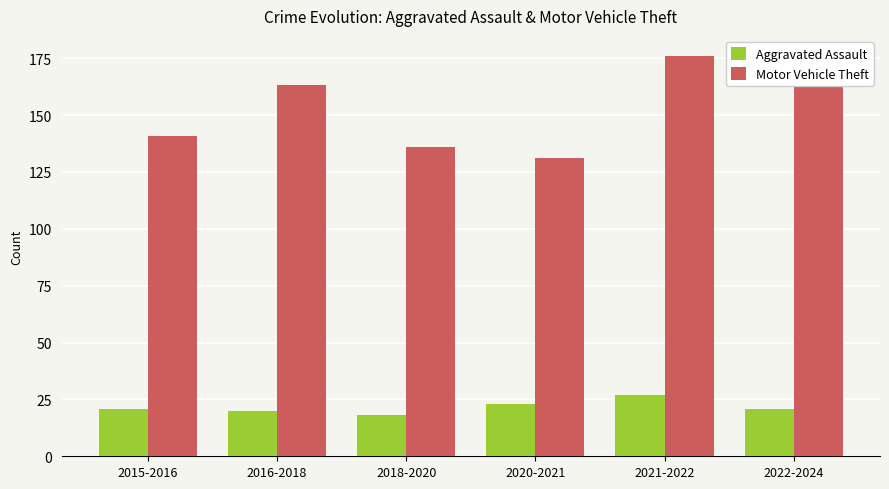

Is it true that Motor Vehicle Theft equals 167 at 2022-2024?

True